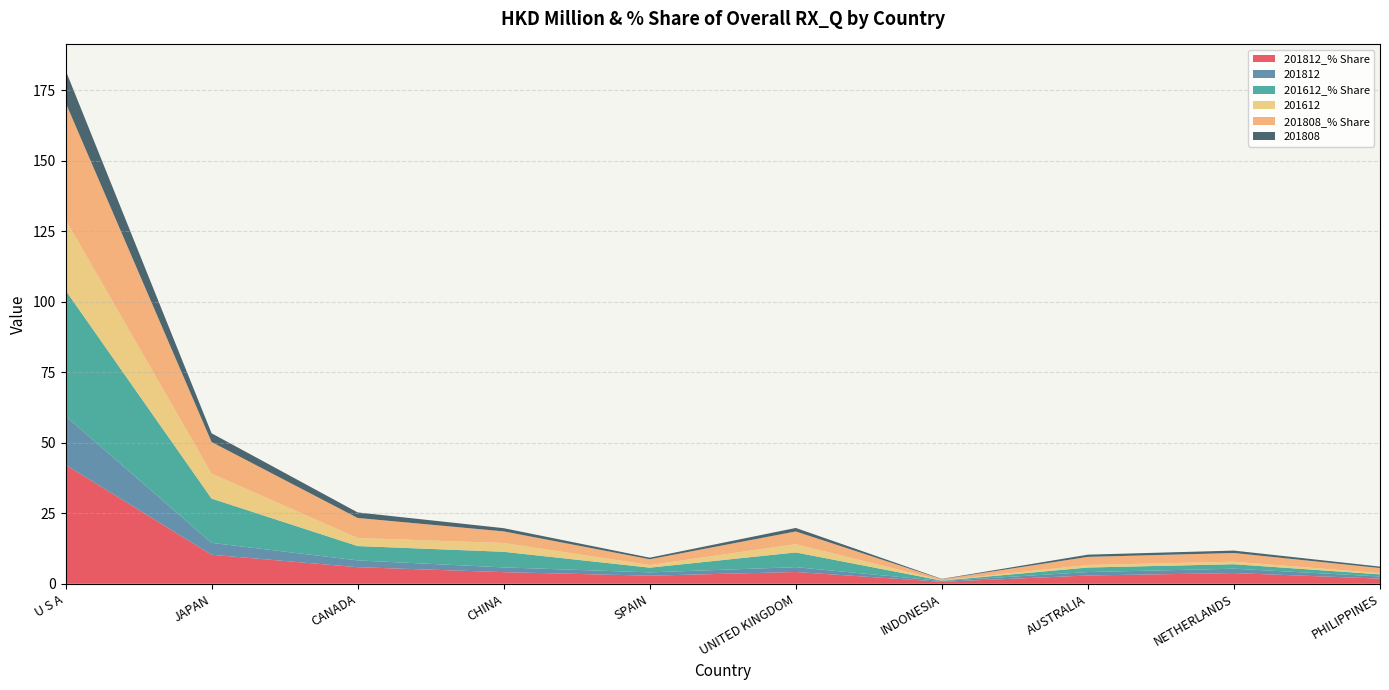

Reading right to left, list all the values displayed in this chart.

201812_% Share: PHILIPPINES=1.8	NETHERLANDS=3.8	AUSTRALIA=2.9	INDONESIA=0.7	UNITED KINGDOM=4.2	SPAIN=2.9	CHINA=4.1	CANADA=5.9	JAPAN=10.3	U S A=42.2
201812: PHILIPPINES=0.8	NETHERLANDS=1.6	AUSTRALIA=1.2	INDONESIA=0.3	UNITED KINGDOM=1.7	SPAIN=1.2	CHINA=1.7	CANADA=2.4	JAPAN=4.2	U S A=17.3
201612_% Share: PHILIPPINES=0.8	NETHERLANDS=1.6	AUSTRALIA=1.6	INDONESIA=0.1	UNITED KINGDOM=5.2	SPAIN=1.7	CHINA=5.5	CANADA=5.1	JAPAN=15.7	U S A=44.6
201612: PHILIPPINES=0.4	NETHERLANDS=0.9	AUSTRALIA=0.9	INDONESIA=0.1	UNITED KINGDOM=2.9	SPAIN=0.9	CHINA=3.1	CANADA=2.9	JAPAN=8.8	U S A=25.1
201808_% Share: PHILIPPINES=1.8	NETHERLANDS=3.1	AUSTRALIA=2.9	INDONESIA=0.4	UNITED KINGDOM=4.5	SPAIN=2.0	CHINA=4.1	CANADA=7.1	JAPAN=11.2	U S A=41.5
201808: PHILIPPINES=0.5	NETHERLANDS=0.9	AUSTRALIA=0.8	INDONESIA=0.1	UNITED KINGDOM=1.2	SPAIN=0.6	CHINA=1.1	CANADA=2.0	JAPAN=3.1	U S A=11.5